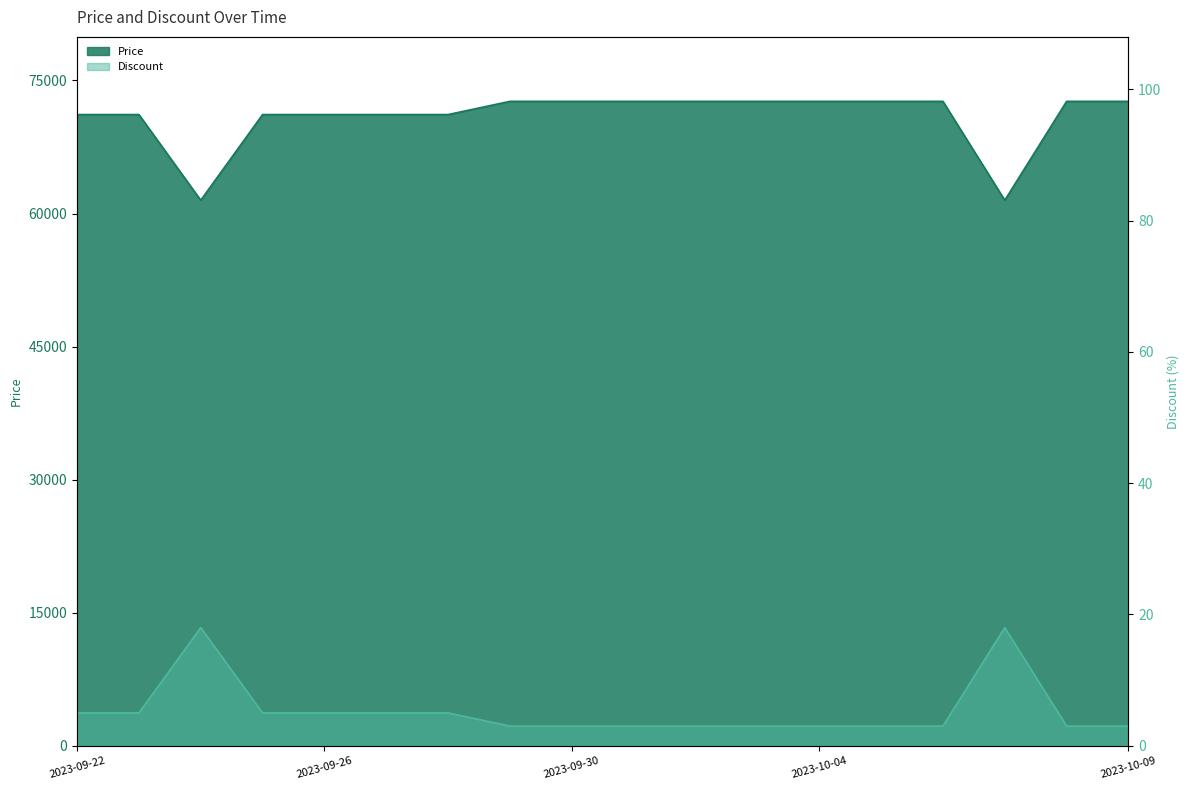

What is the label of the 11th point from the right?

2023-09-29